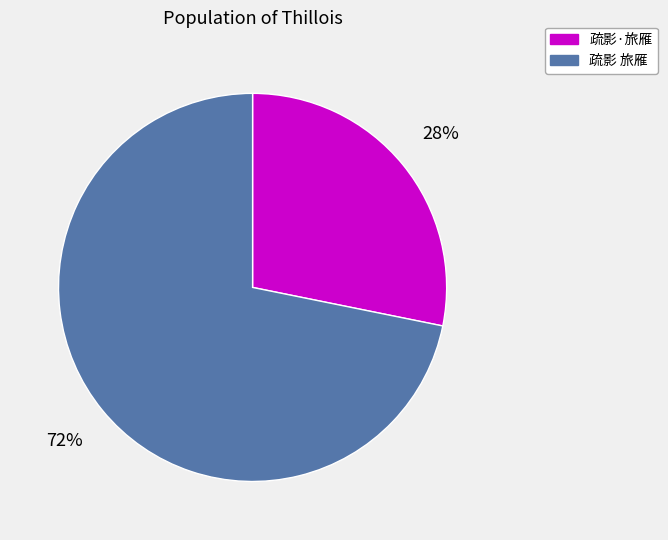

Count the number of slices in the pie.

2